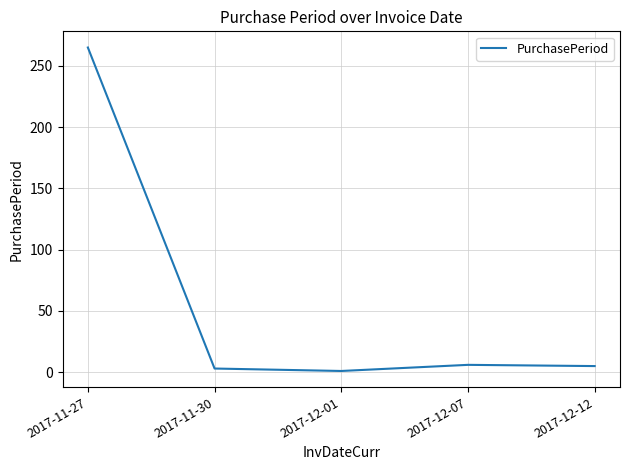

At which category does the data reach its first local peak?

2017-12-07